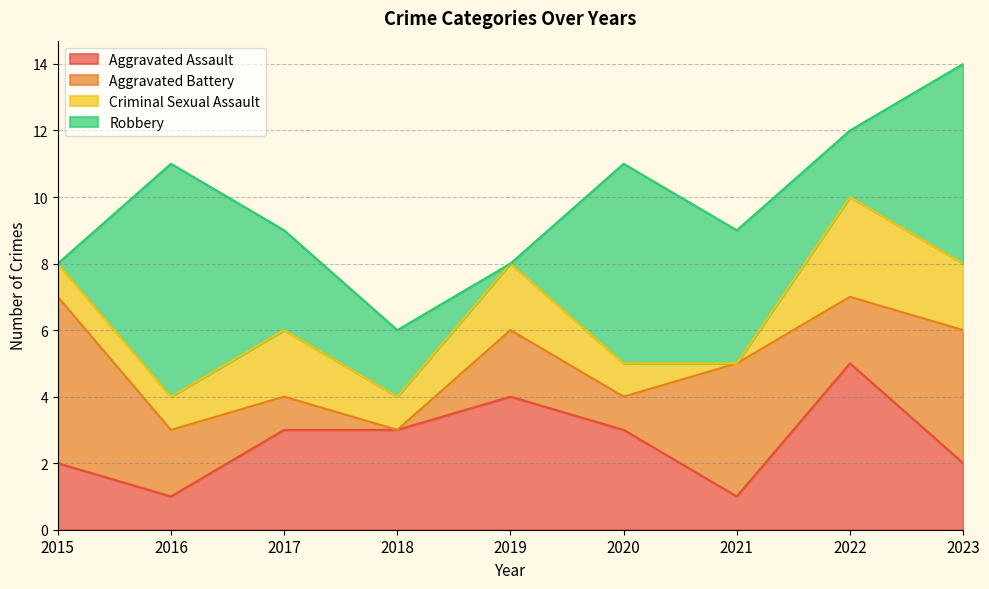

At how many categories does at least one series exceed 4?

5